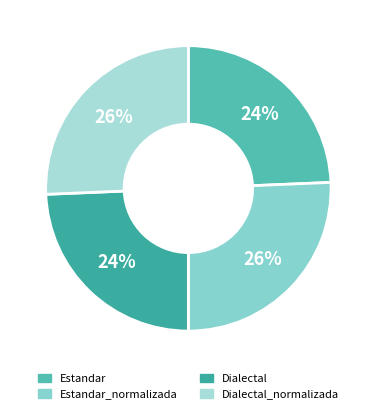

Which has a higher value, Estandar_normalizada or Dialectal_normalizada?

Estandar_normalizada